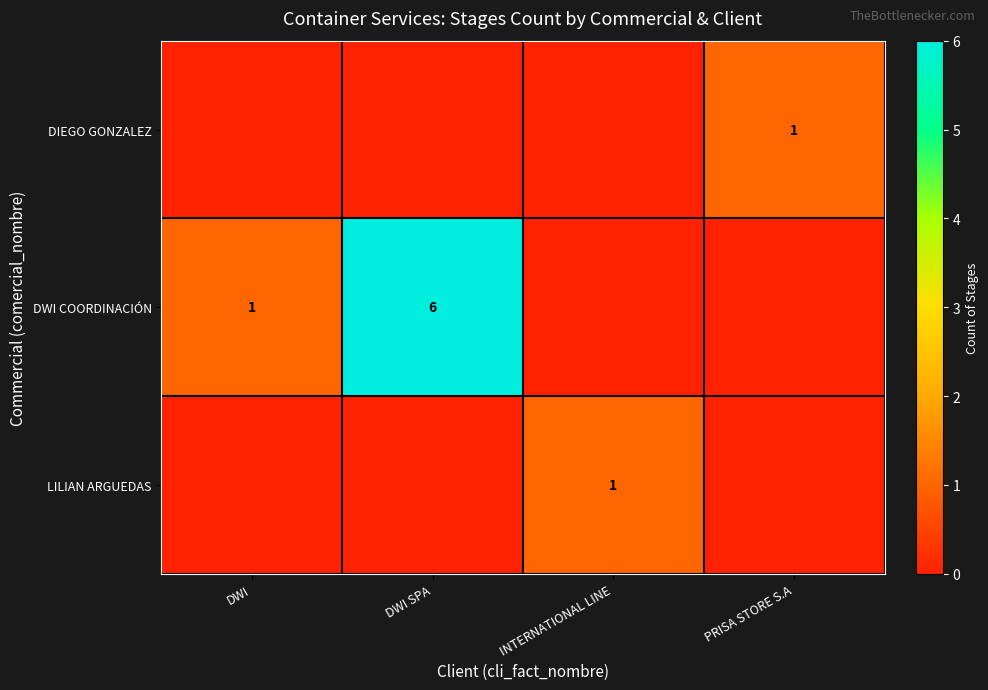

What is the sum of all row_2 values?

1